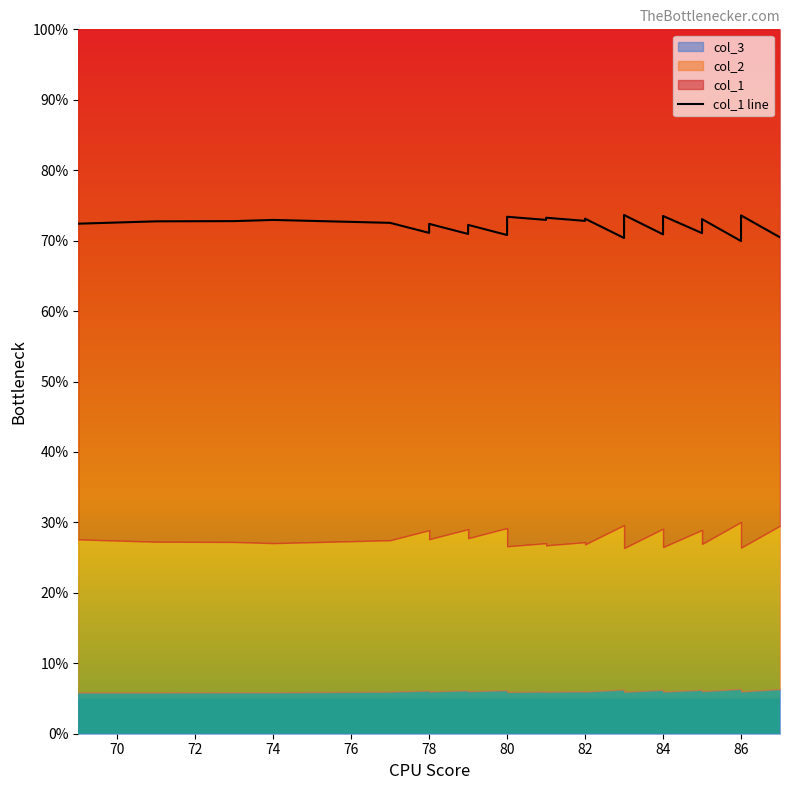

How many lines are shown in the chart?

1